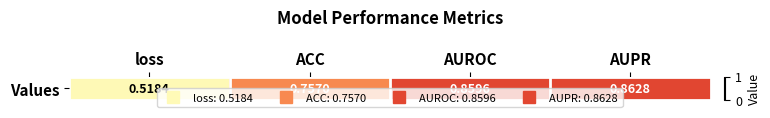

What is the difference between the maximum and minimum values?

0.3